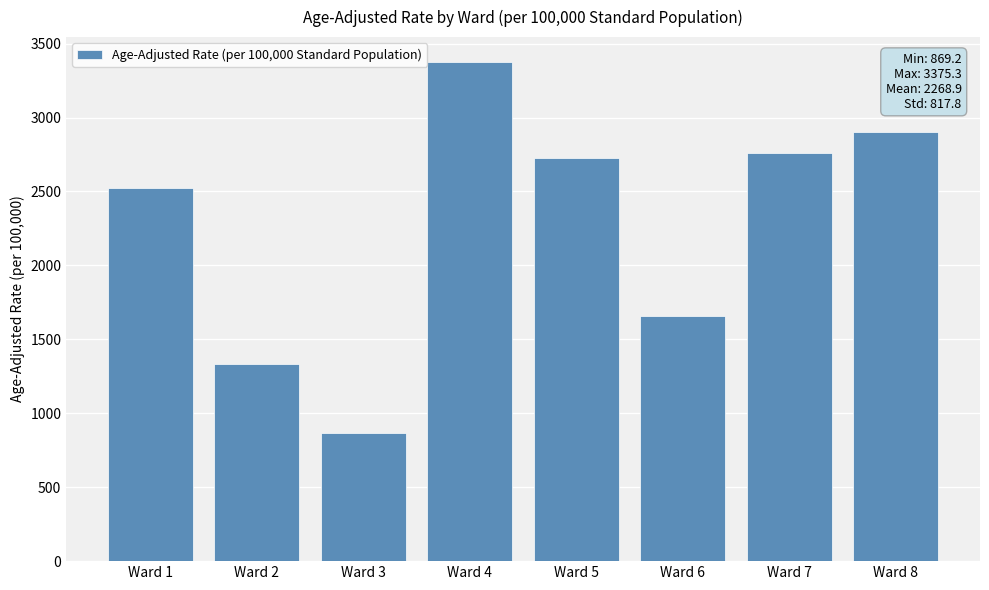

Rank the categories by value from highest to lowest.

Ward 4, Ward 8, Ward 7, Ward 5, Ward 1, Ward 6, Ward 2, Ward 3